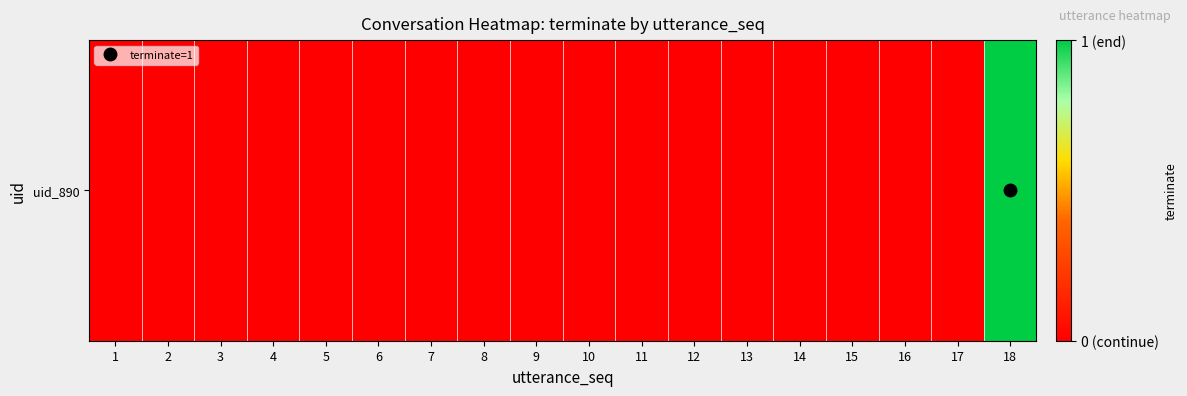

Reading left to right, transcribe all the data shown in this chart.

1=0	2=0	3=0	4=0	5=0	6=0	7=0	8=0	9=0	10=0	11=0	12=0	13=0	14=0	15=0	16=0	17=0	18=1